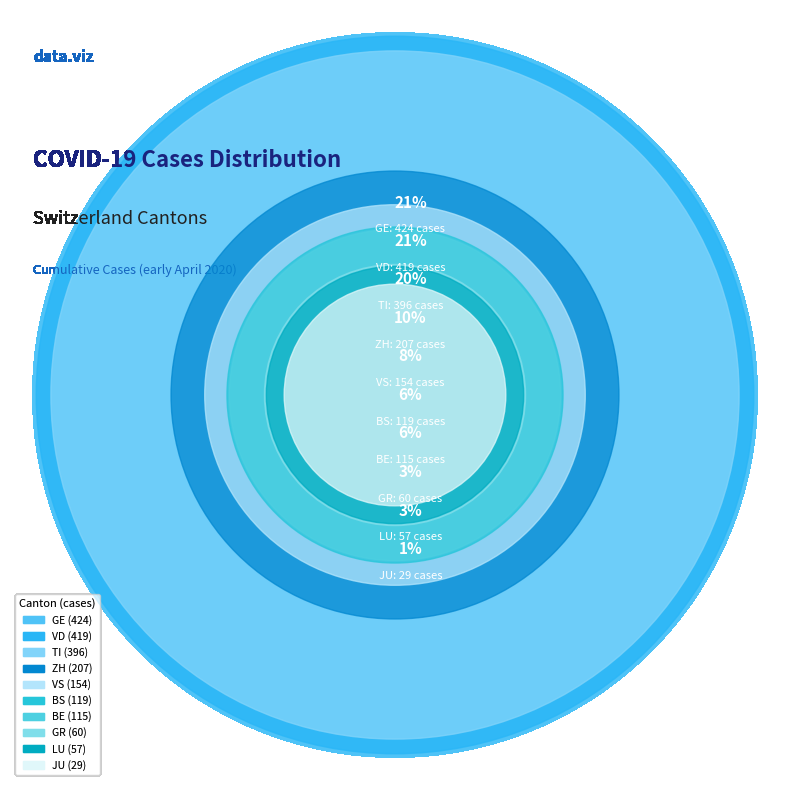

Combined, do TI and BS account for over 50%?

No